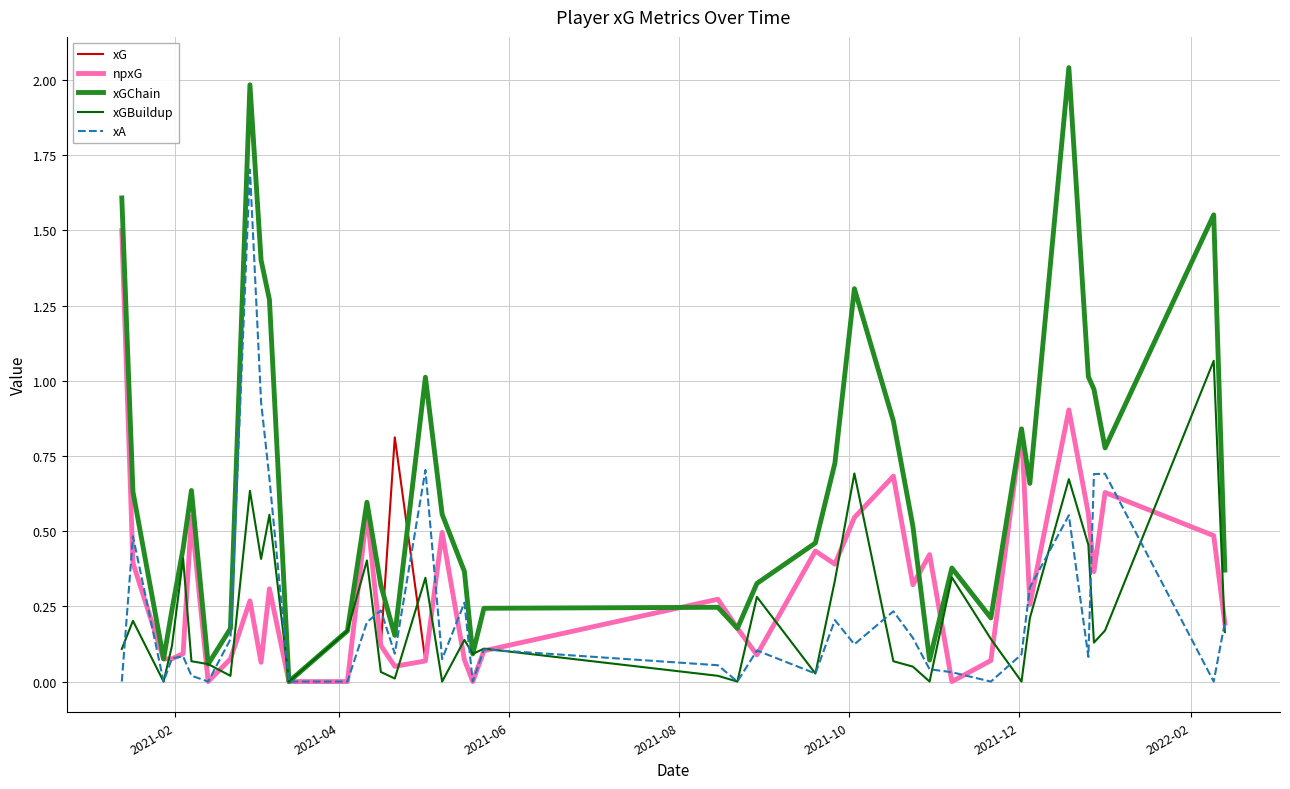

Which series ends up on top after the final intersection of xGBuildup and xA?

xA